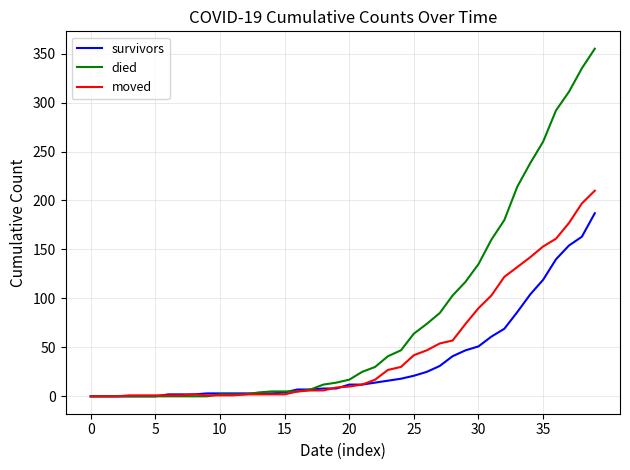

What is the maximum value for survivors?

187